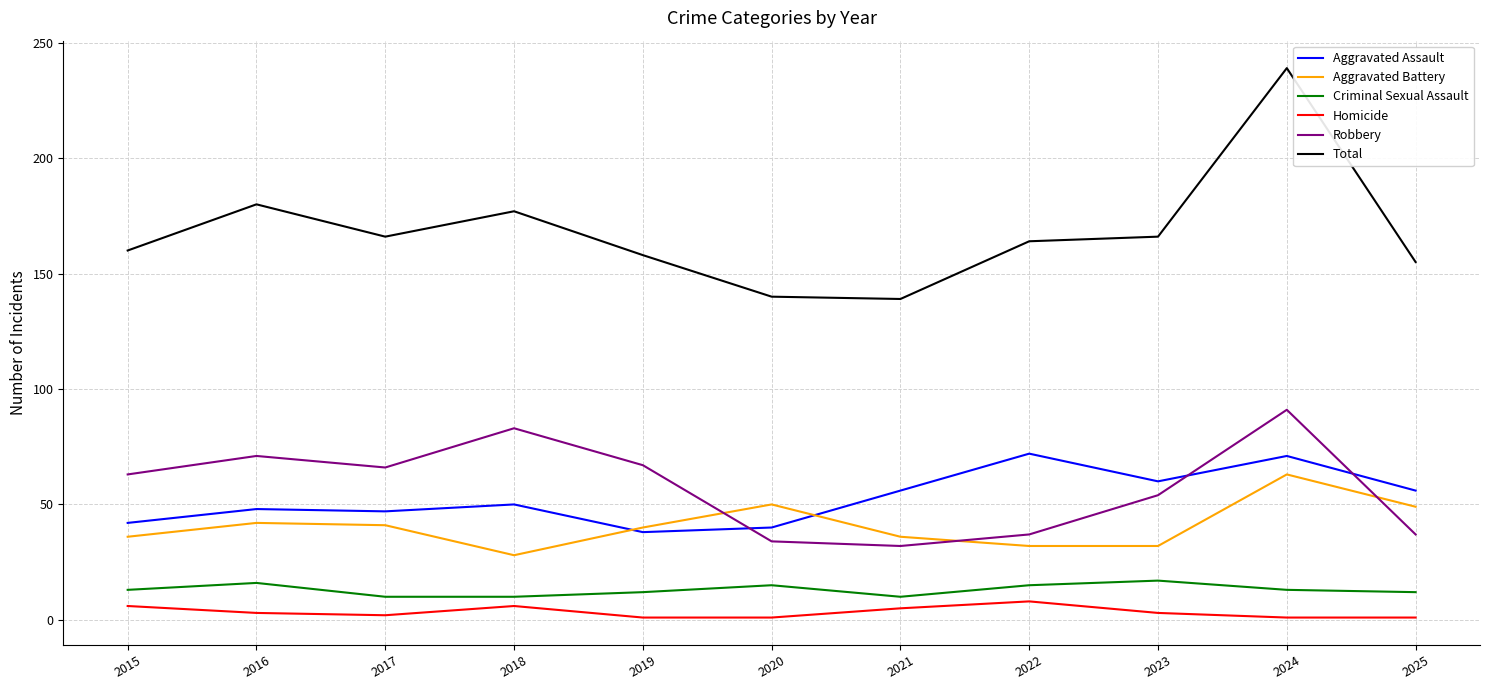

What is the total value across all series at 2019?

316